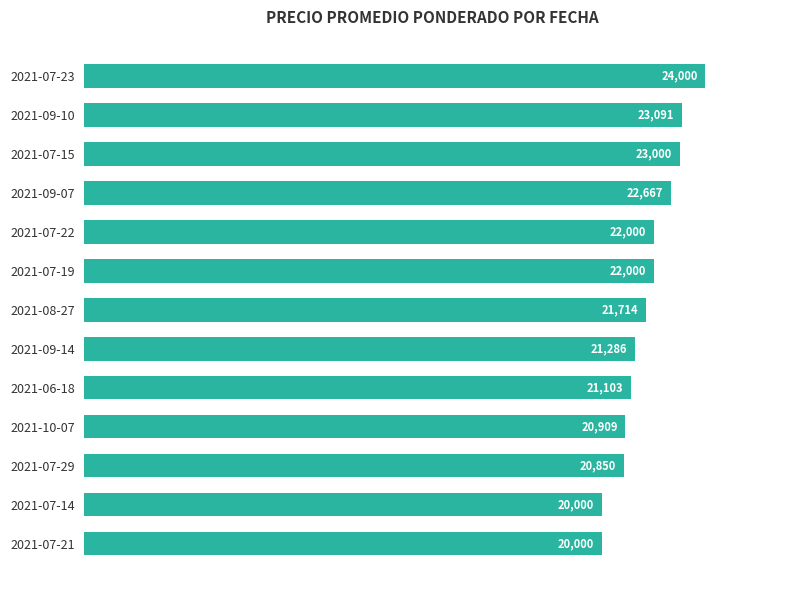

Reading bottom to top, transcribe all the data shown in this chart.

2021-07-21=20000	2021-07-14=20000	2021-07-29=20850	2021-10-07=20909	2021-06-18=21103	2021-09-14=21286	2021-08-27=21714	2021-07-19=22000	2021-07-22=22000	2021-09-07=22667	2021-07-15=23000	2021-09-10=23091	2021-07-23=24000